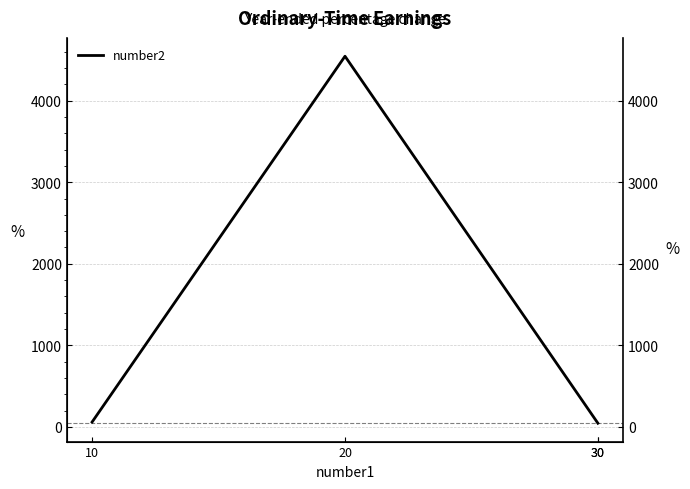

Which has a higher value, 30 or 10?

10